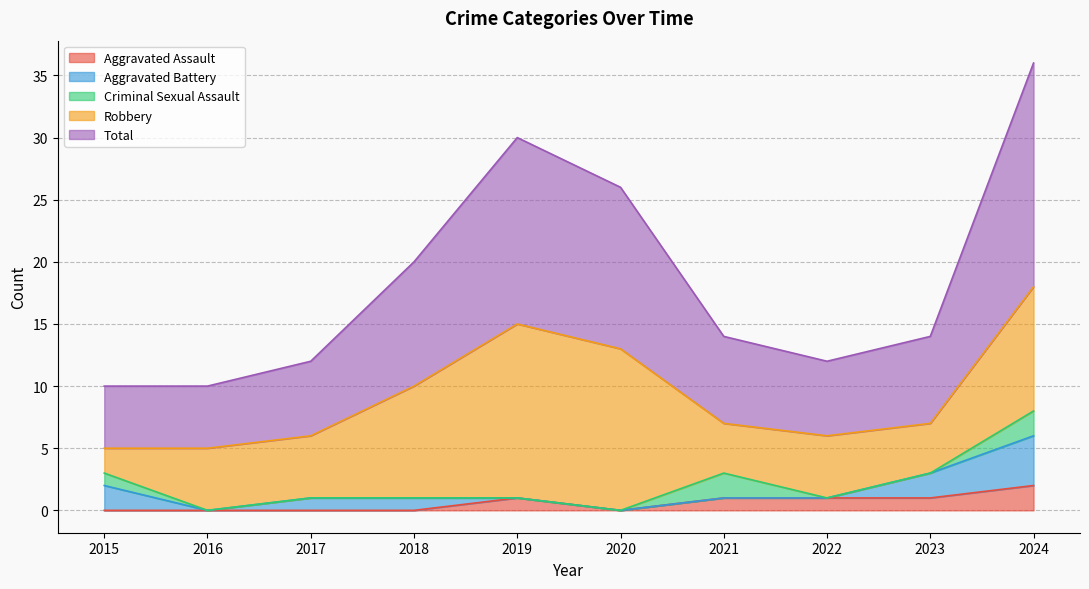

How many Aggravated Assault values are between 0 and 1?

9